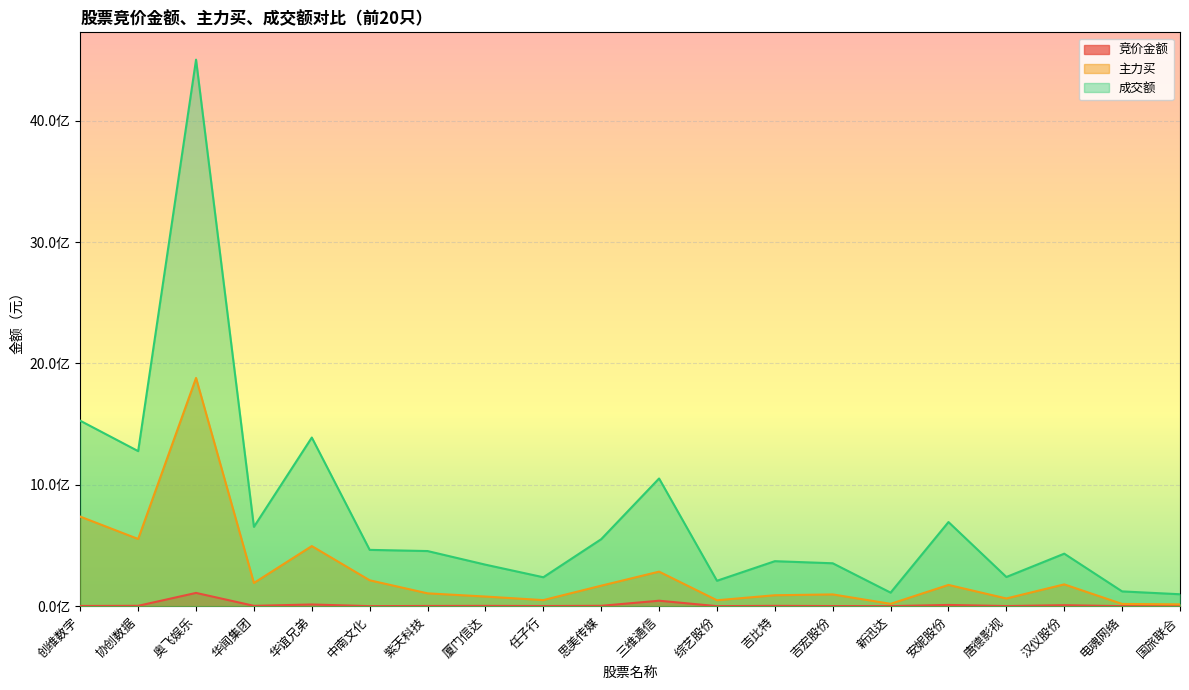

What is the smallest value displayed?

216504